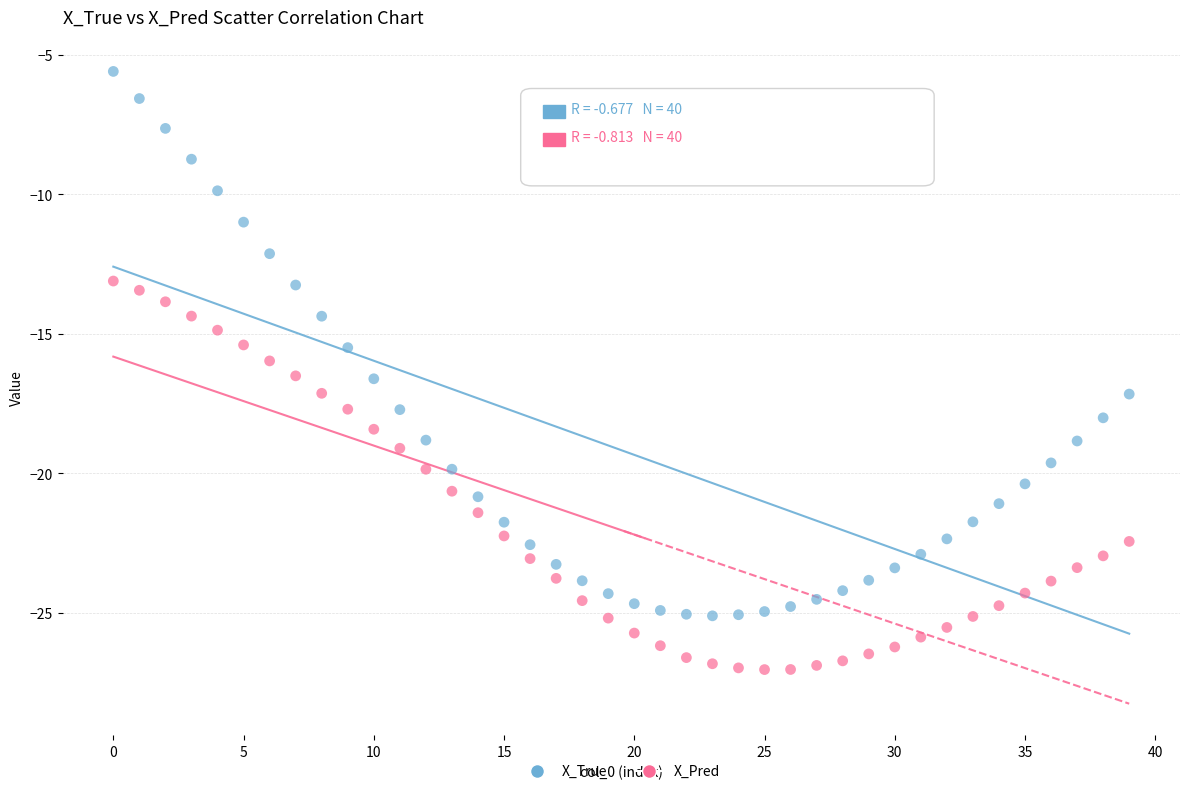

Which series reaches the maximum Y coordinate?

X_True